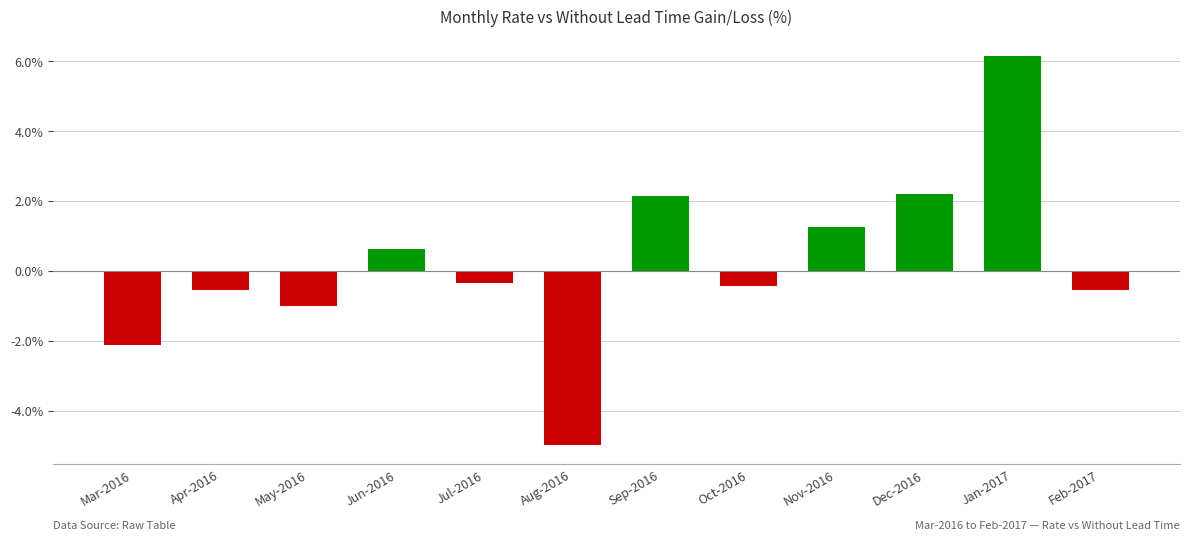

Reading left to right, transcribe all the data shown in this chart.

-2.1	-0.5	-1.0	0.6	-0.3	-5.0	2.2	-0.4	1.2	2.2	6.1	-0.5